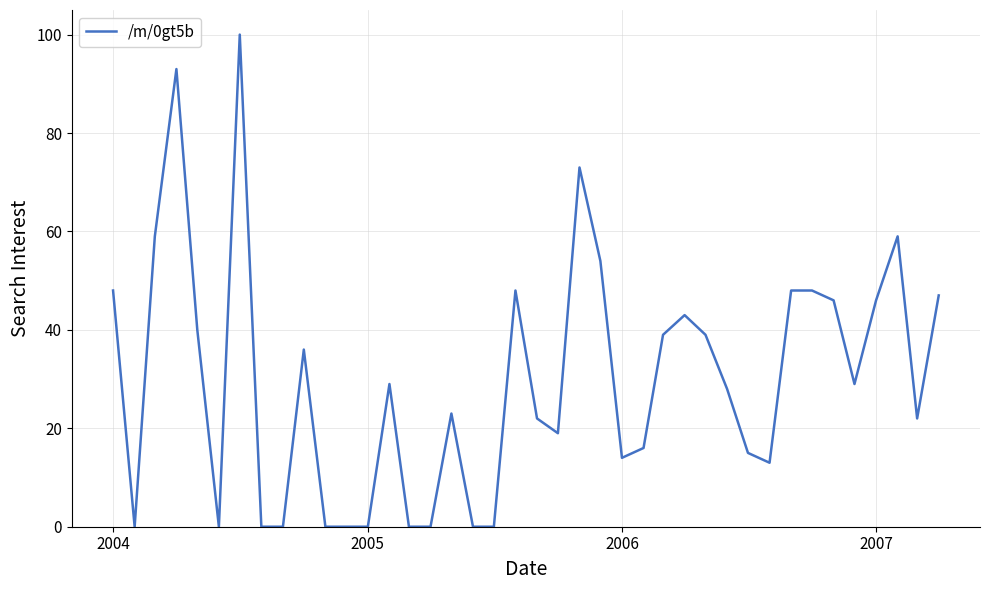

How many lines are shown in the chart?

1